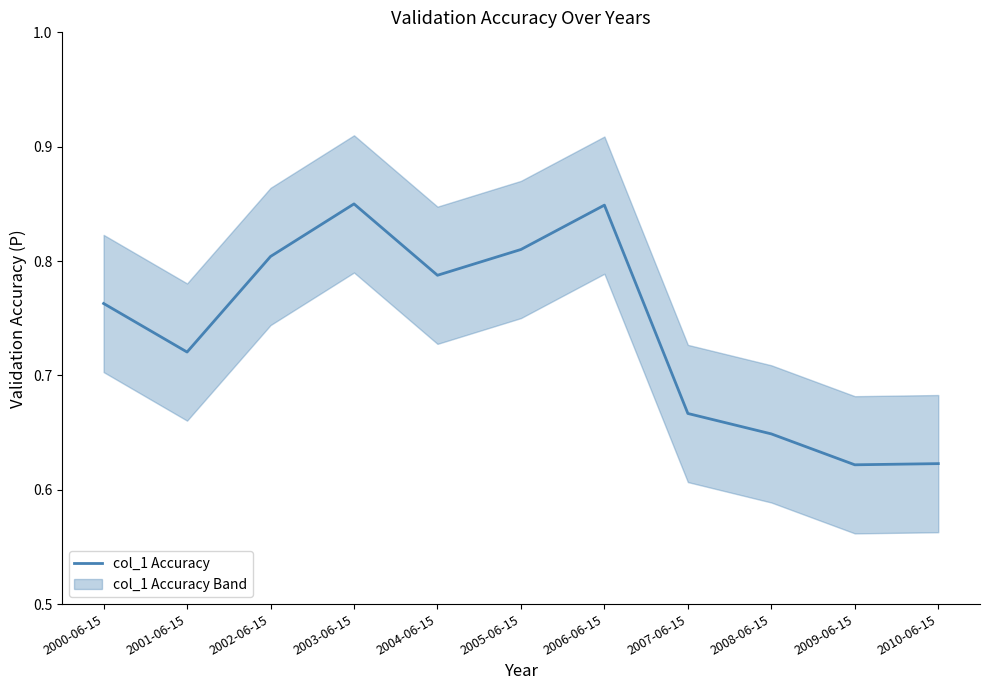

List the labels in order of value, smallest first.

2009-06-15, 2010-06-15, 2008-06-15, 2007-06-15, 2001-06-15, 2000-06-15, 2004-06-15, 2002-06-15, 2005-06-15, 2006-06-15, 2003-06-15